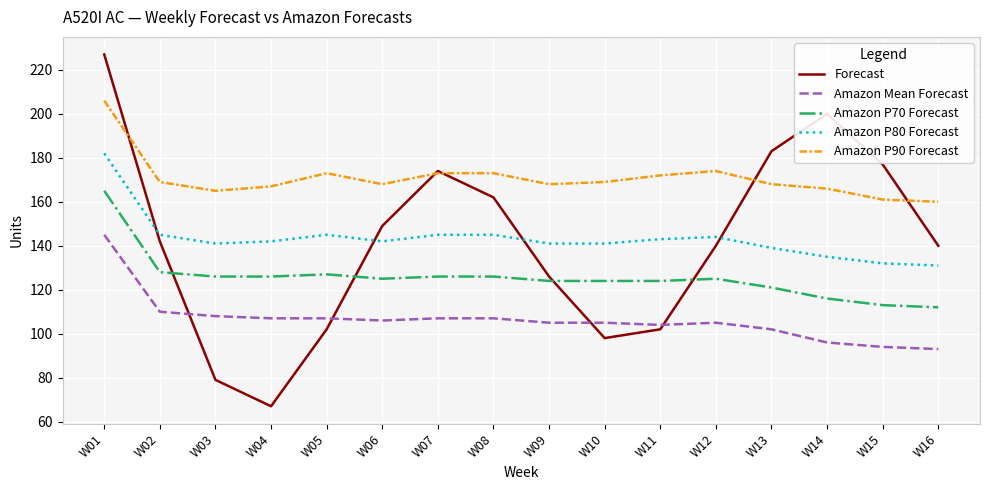

What is the sum of all Amazon Mean Forecast values?

1701